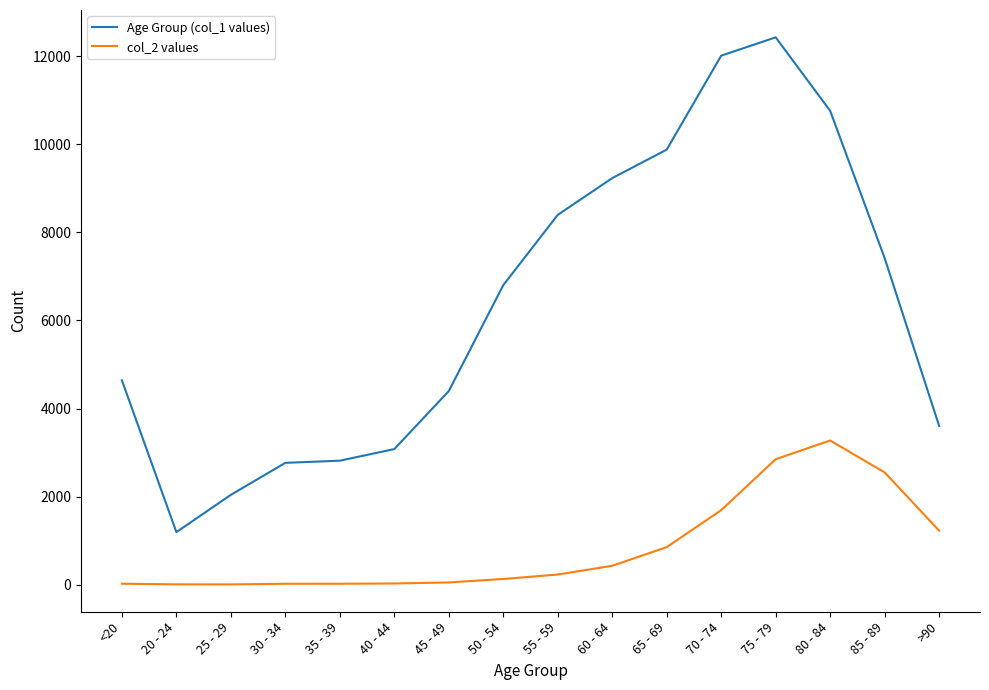

List the series in order of their peak value, lowest first.

col_2 values, Age Group (col_1 values)